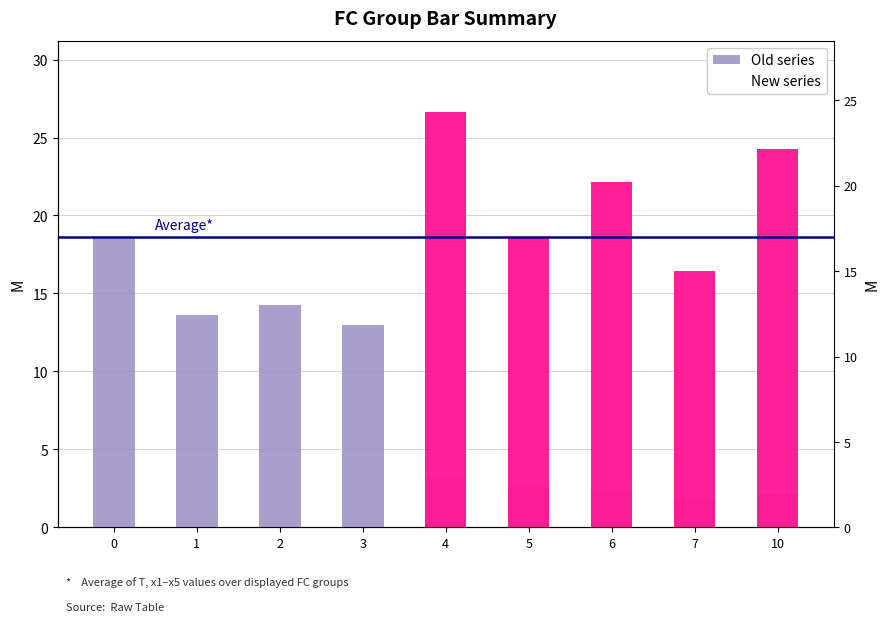

How many bars are there in each group?

2